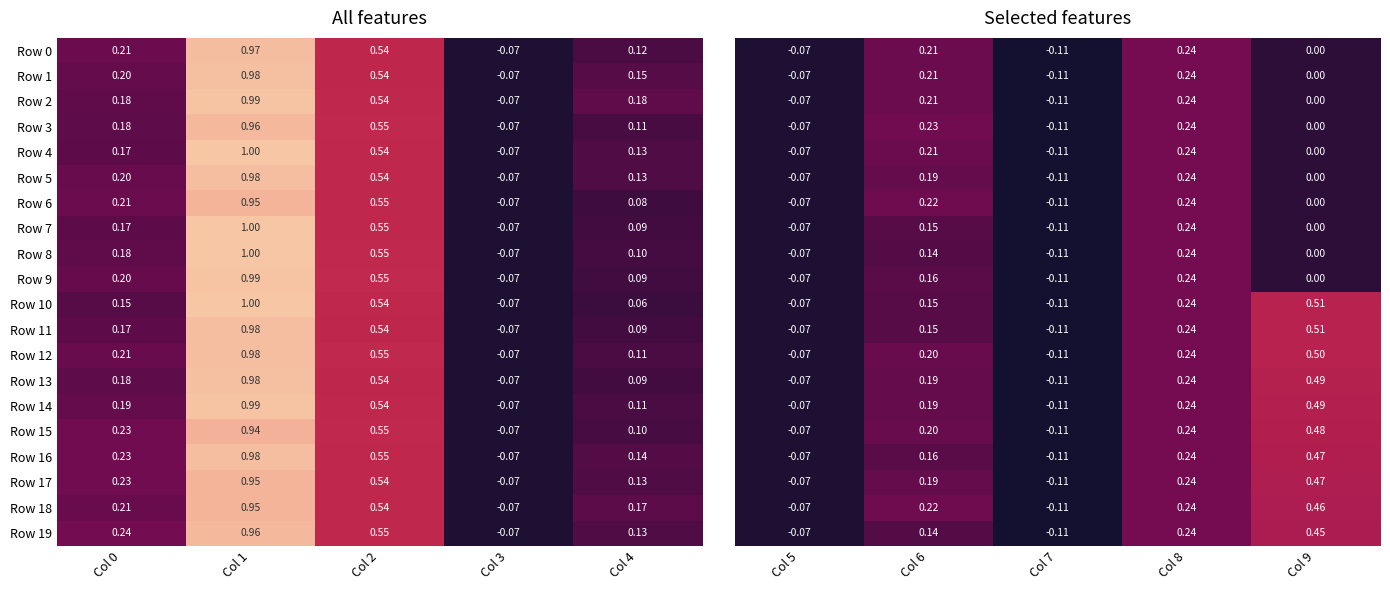

How many data points in Row 5 are less than 0?

1